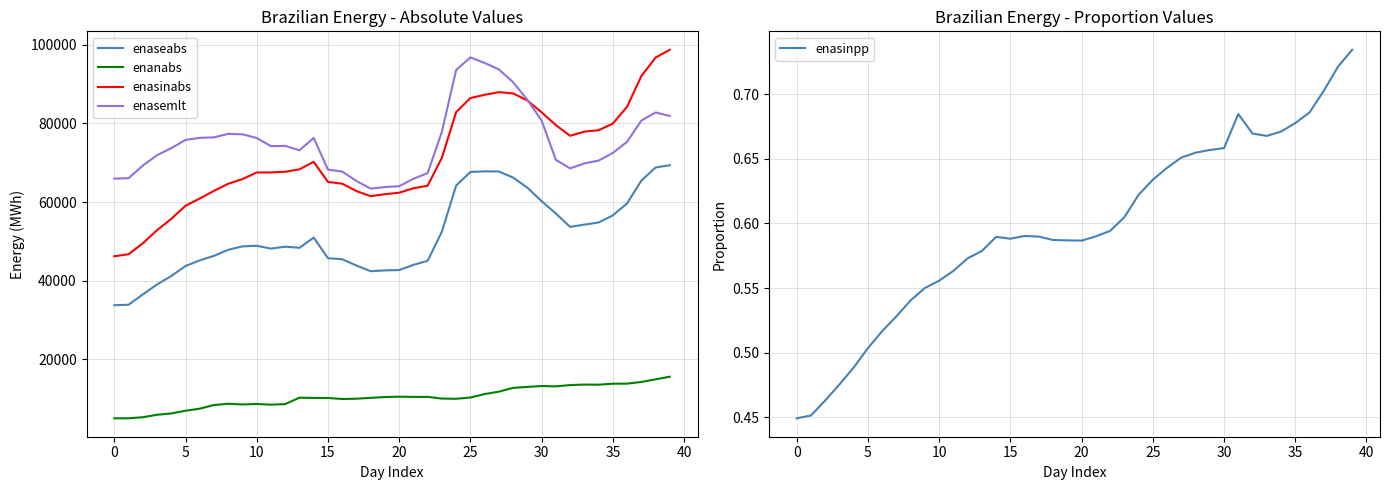

What is the maximum value for enasemlt?

96787.0